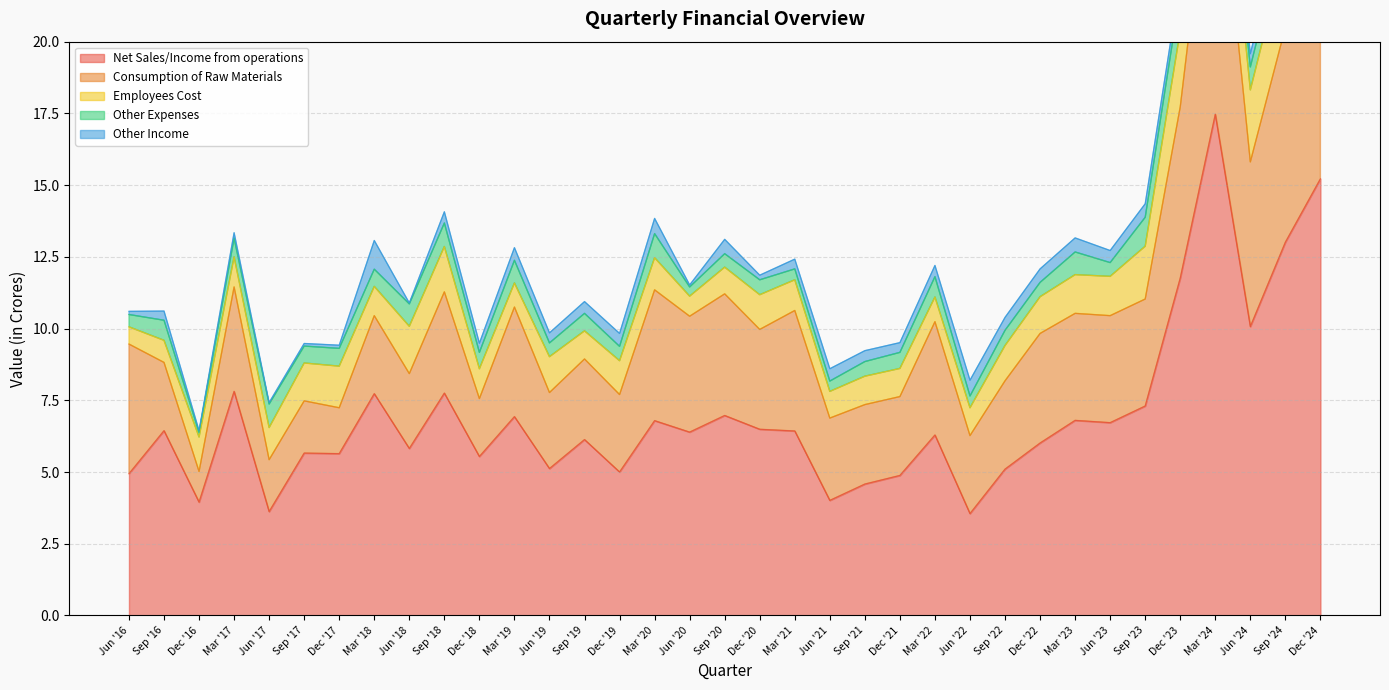

Is the value of Other Income at Sep '23 greater than the value of Consumption of Raw Materials at Sep '21?

No